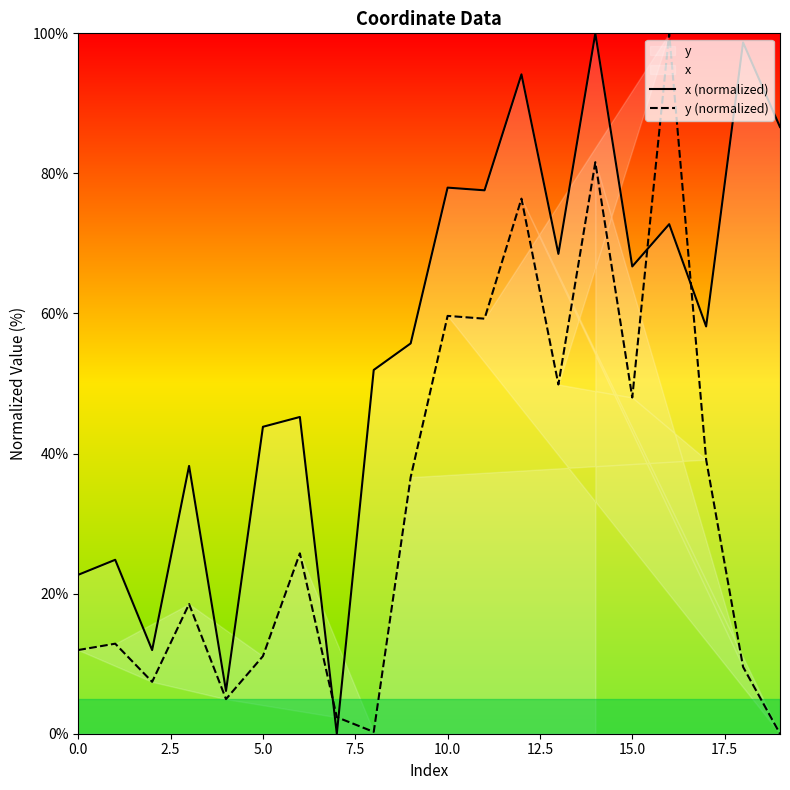

Which series has the largest range (max minus min)?

x (normalized)